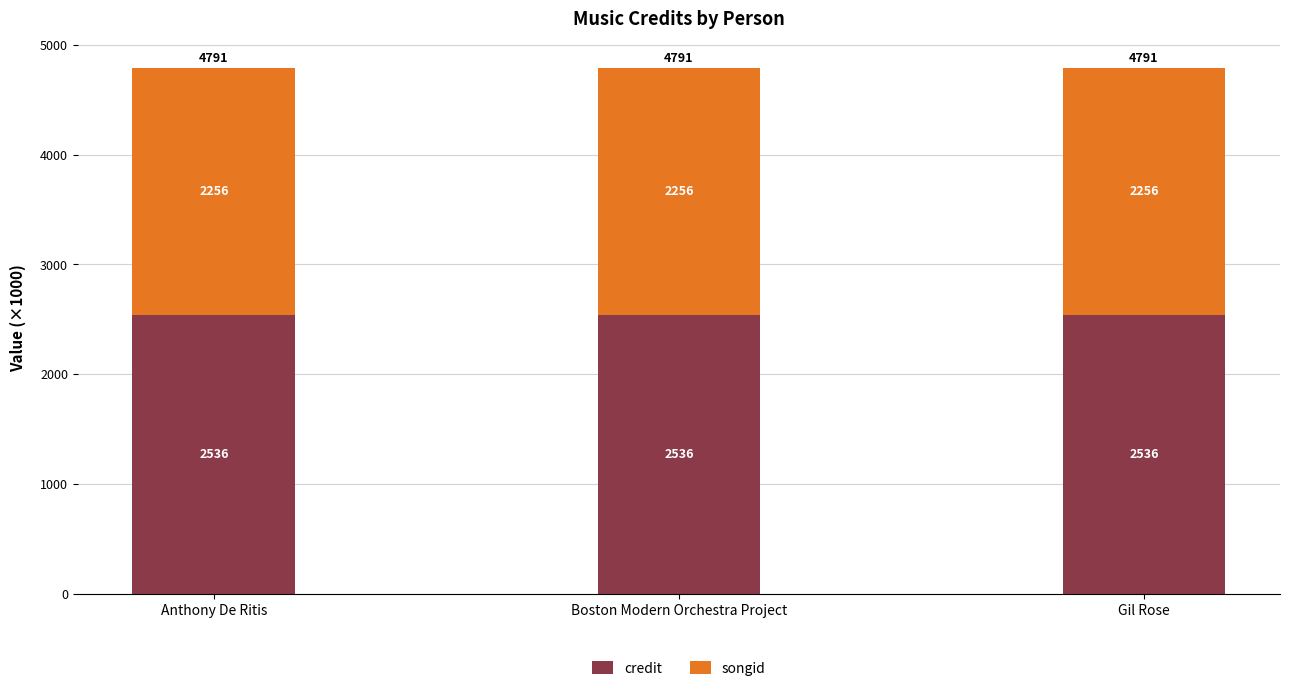

What is the highest value of the credit series?

2535.5